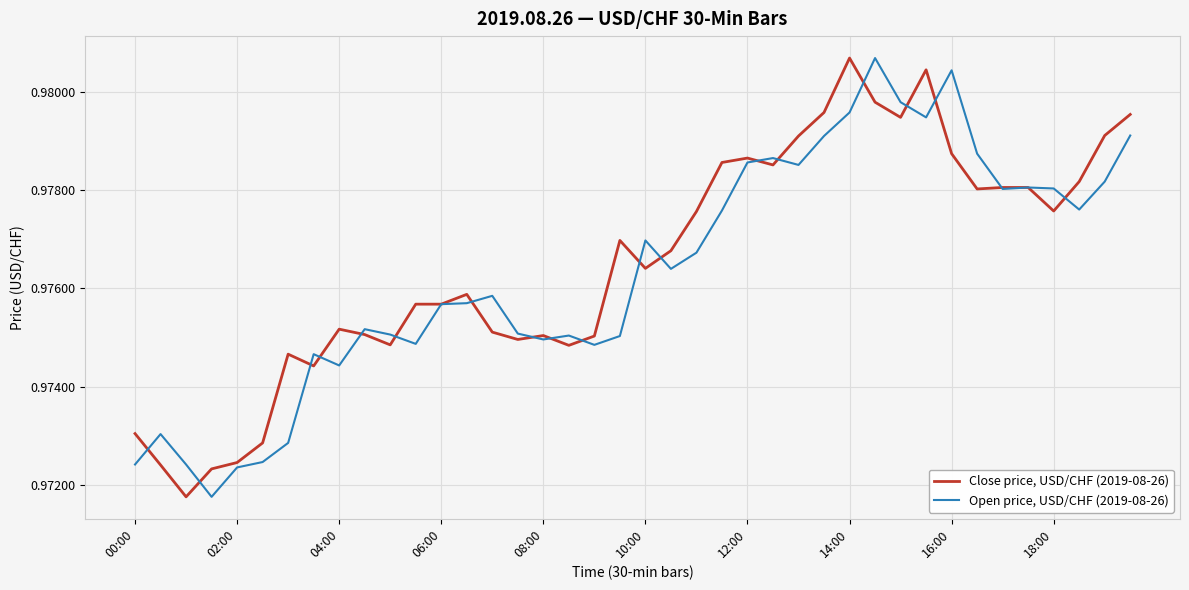

Which series has the largest total across all categories?

Close price, USD/CHF (2019-08-26)